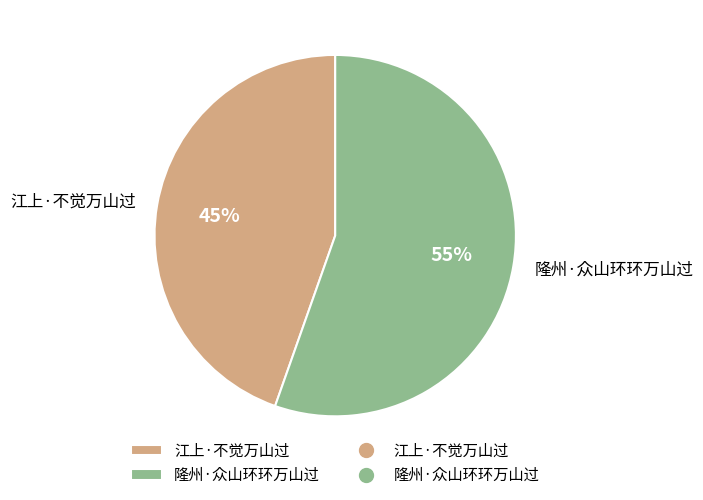

The 江上·不觉万山过 slice represents 45% of the pie. True or false?

True